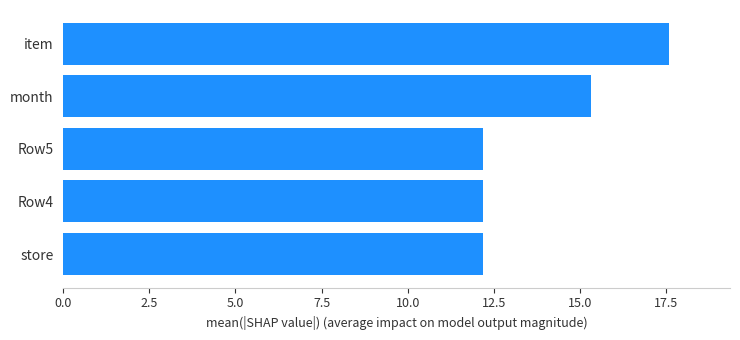

Reading top to bottom, transcribe all the data shown in this chart.

item=17.6	month=15.3	Row5=12.2	Row4=12.2	store=12.2